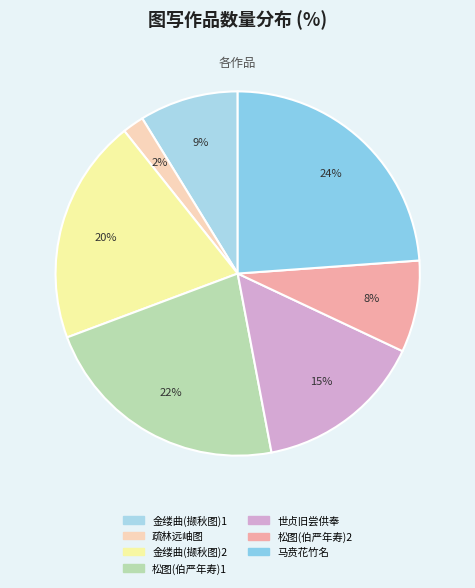

Rank the categories by value from lowest to highest.

疏林远岫图, 松图(伯严年寿)2, 金缕曲(撷秋图)1, 世贞旧尝供奉, 金缕曲(撷秋图)2, 松图(伯严年寿)1, 马贲花竹名